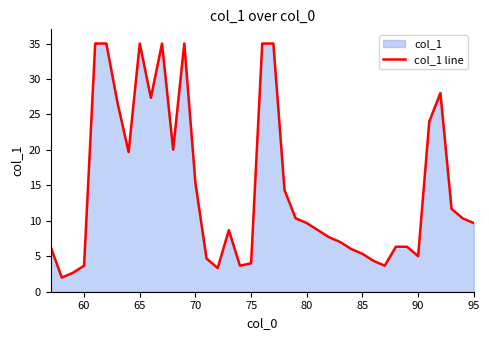

The value at 65 is 7.1. True or false?

False